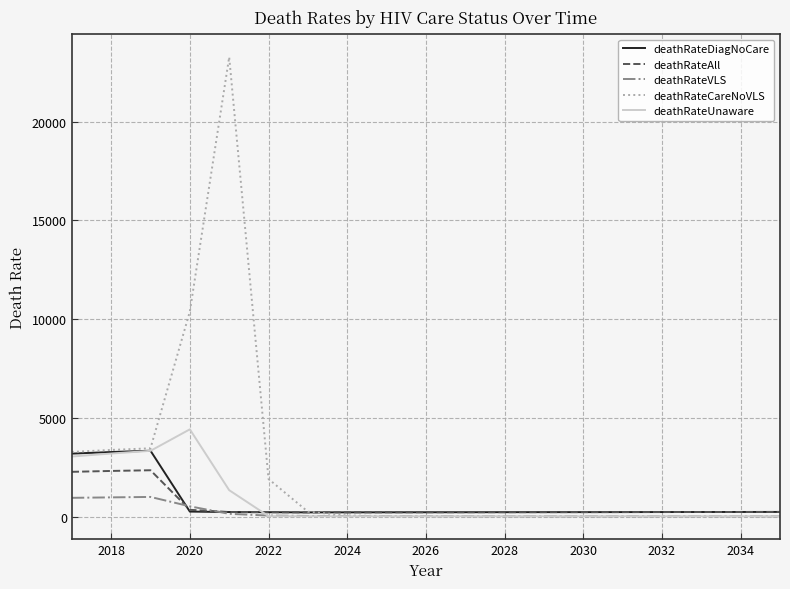

What is the maximum value for deathRateAll?

2364